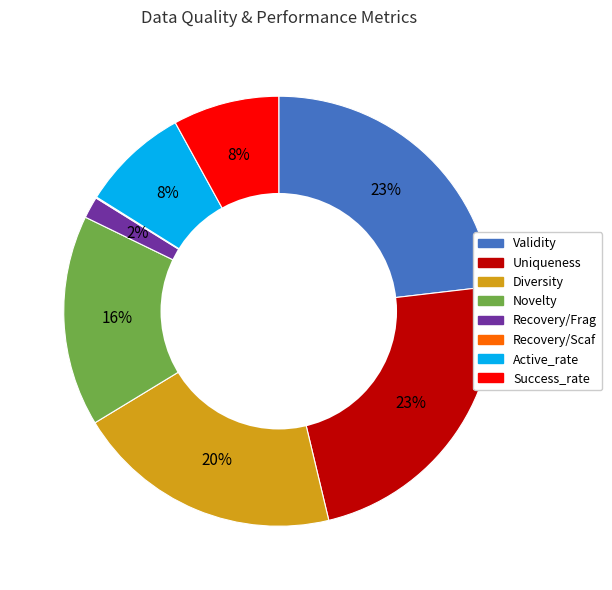

To the nearest percent, what is the combined percentage of Novelty and Uniqueness?

39%